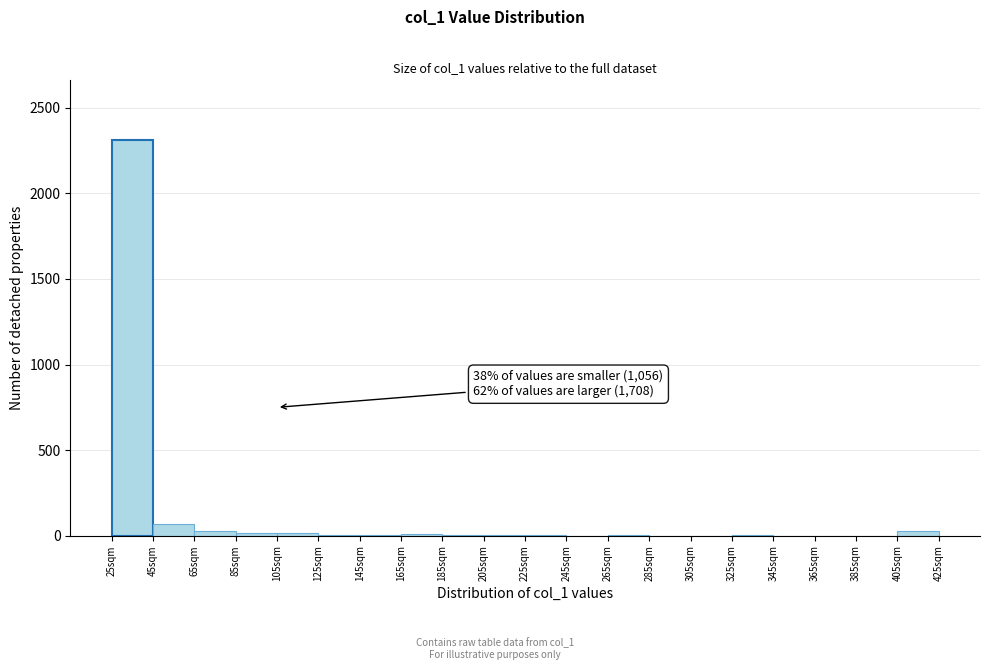

Which range on the x-axis has the tallest bar?

25 to 45